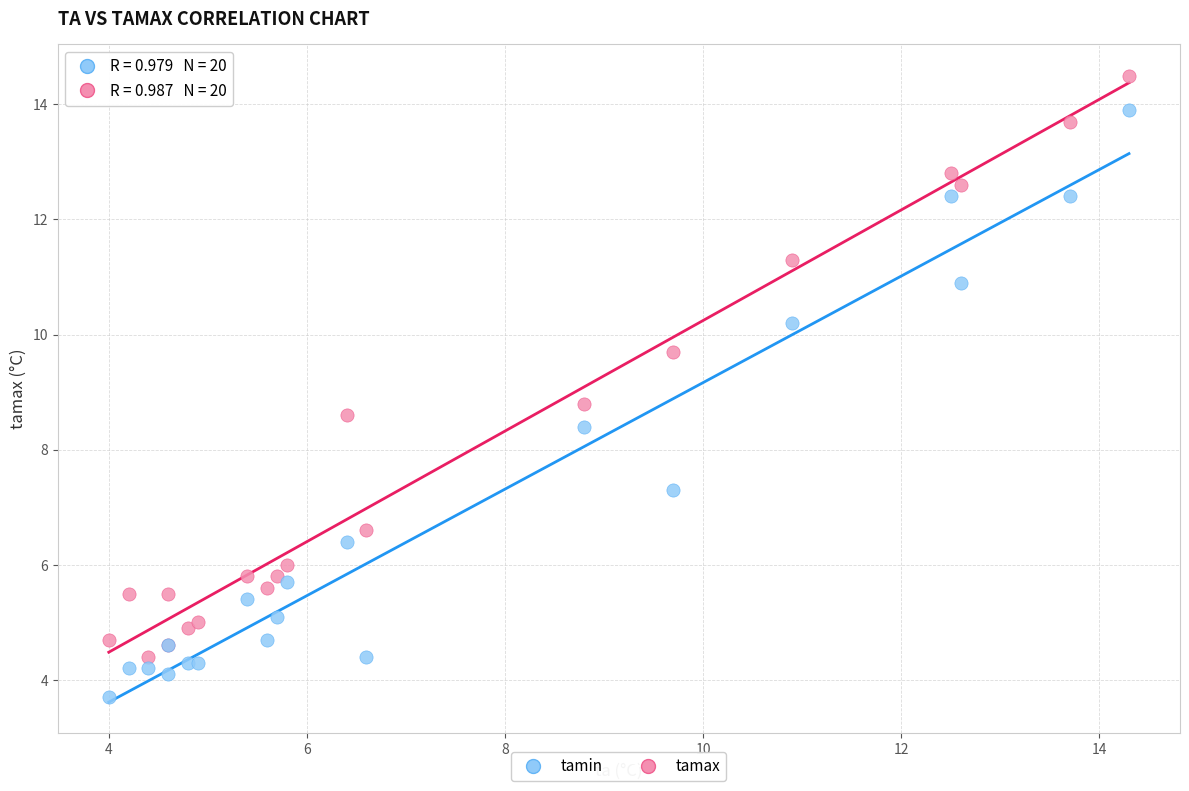

Which series reaches the minimum Y coordinate?

tamin